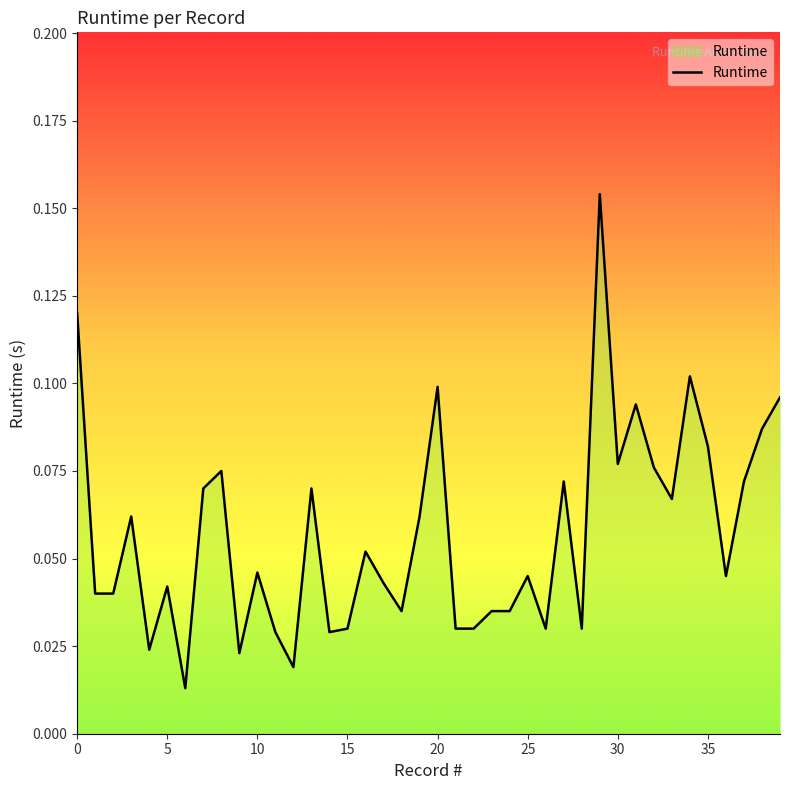

Does the chart have visible grid lines?

No